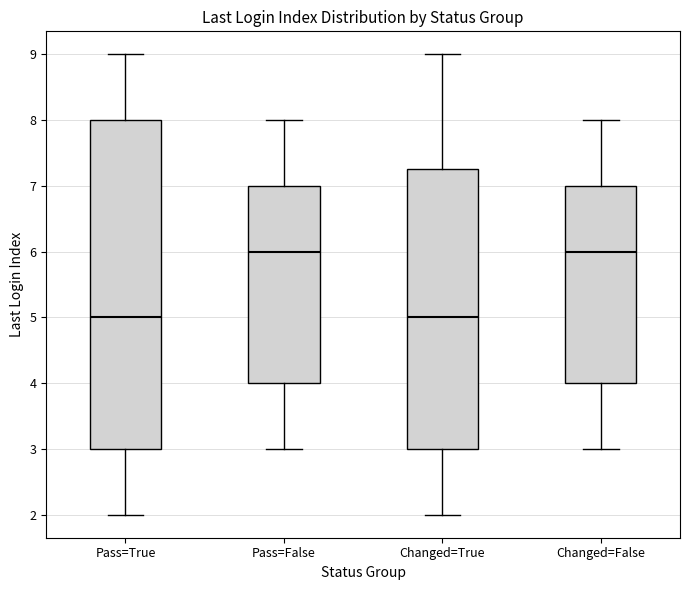

Which box is the tallest, from its lower edge to its upper edge?

Pass=True